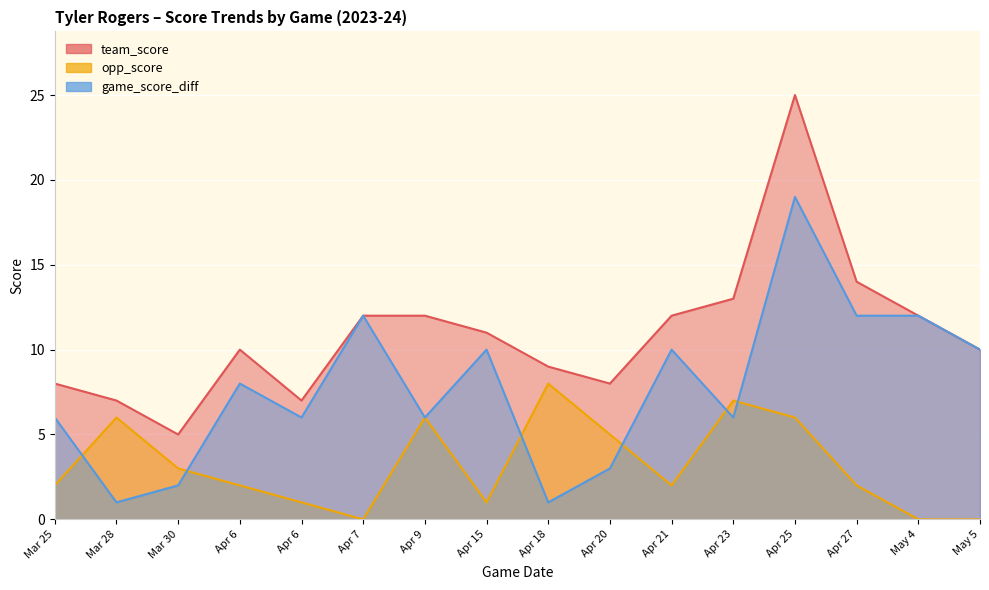

What is the total value across all series at Apr 20?

16